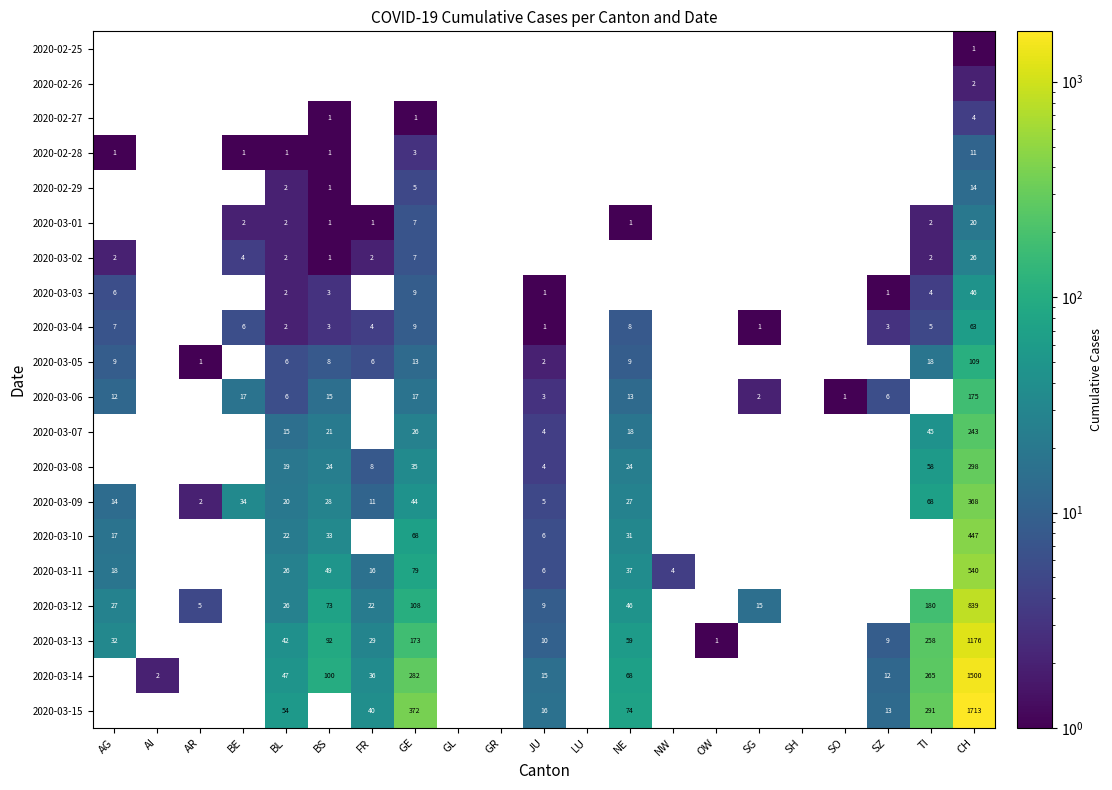

At which category does the chart reach its minimum across all series?

CH